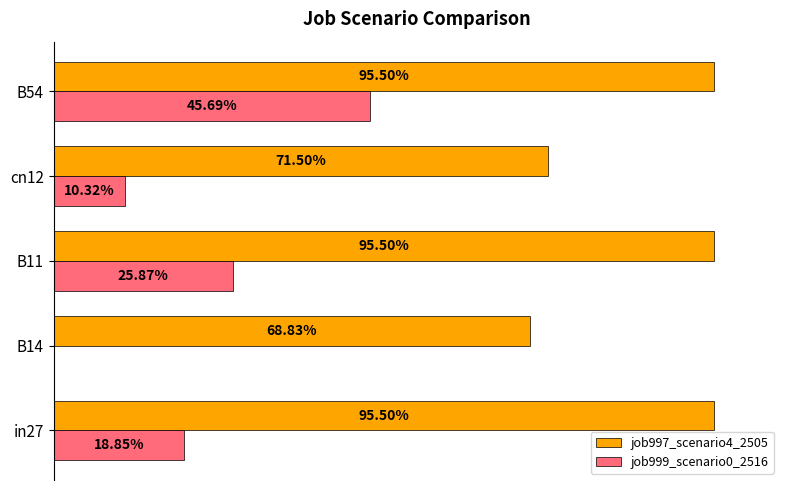

Which series has the widest spread of values?

job999_scenario0_2516